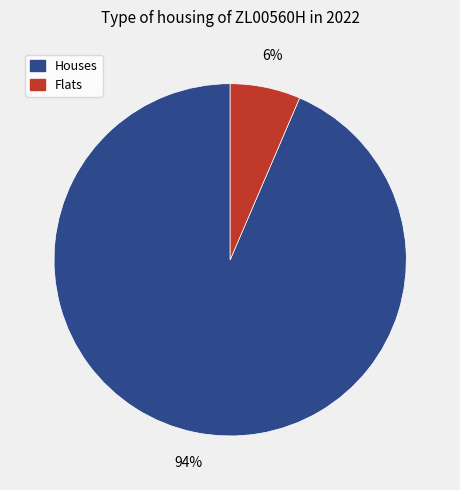

Is there a majority slice in this chart?

Yes